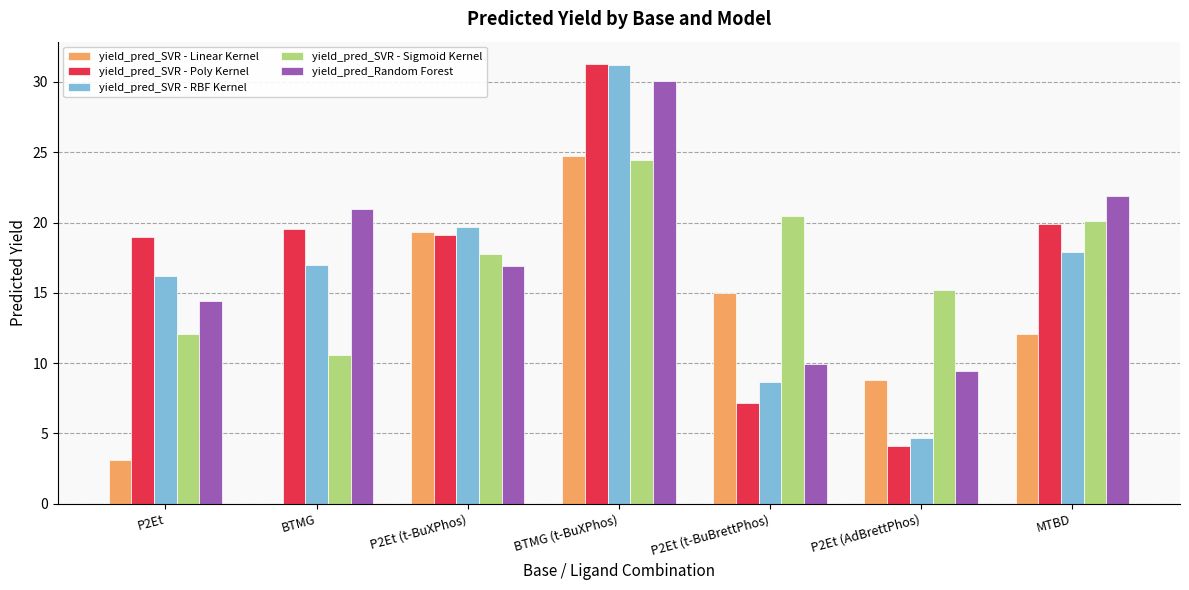

How many categories are shown in the chart?

7